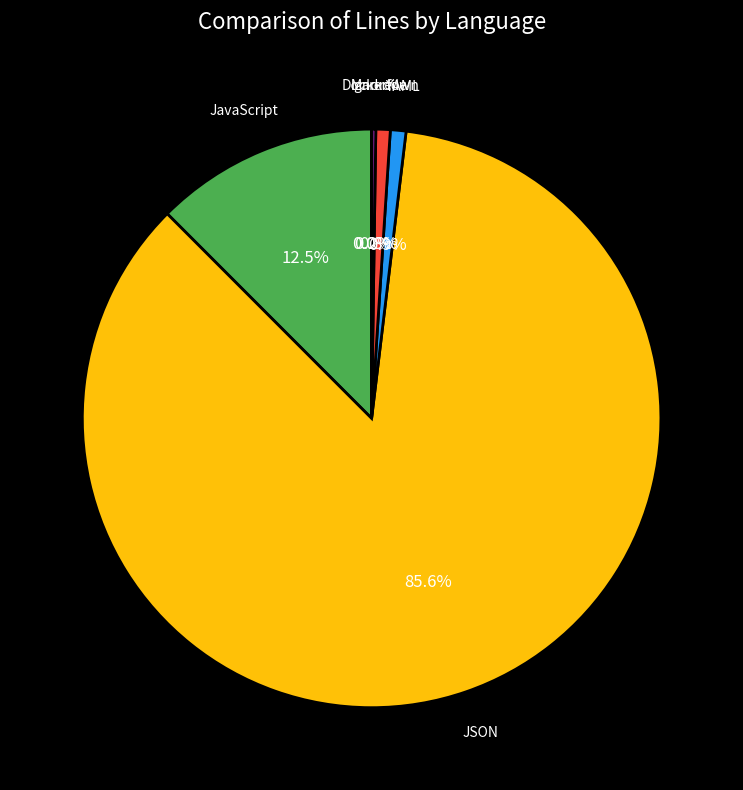

To the nearest percent, what is the difference between the largest and smallest slice percentages?

86%